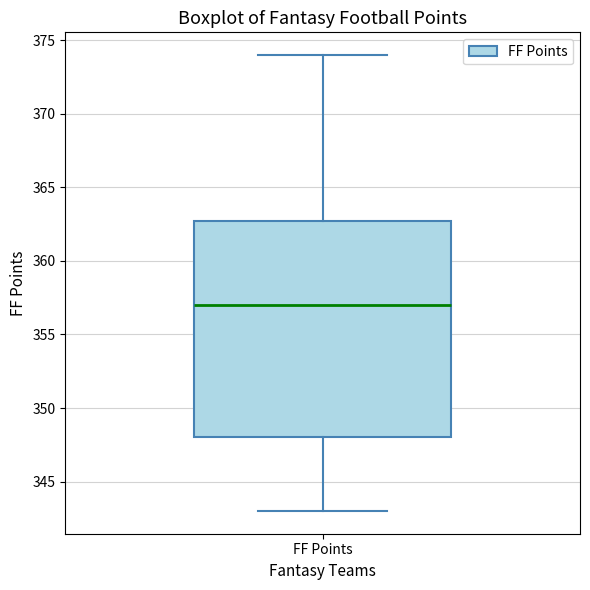

Read this box plot against the y-axis: the position of the median line, the range covered by the box, and the ends of both whiskers. The values are not printed on the chart, so give them approximately, as read against the axis.

median 357, box 348 to 363, whiskers 343 to 374